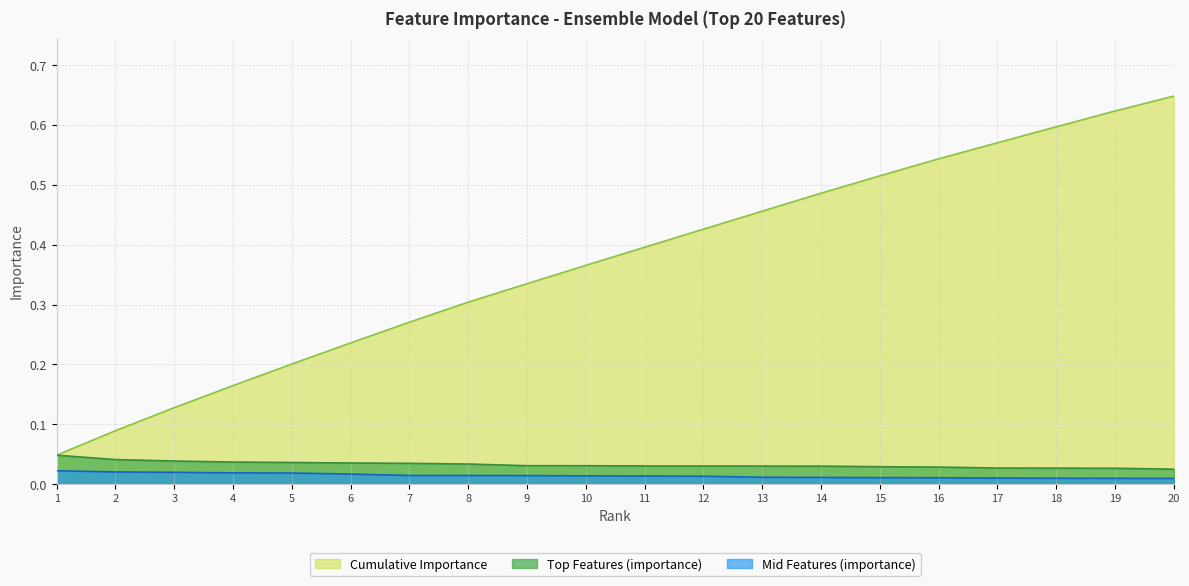

The Mid Features (importance) series shows 0.0 at 18. True or false?

True